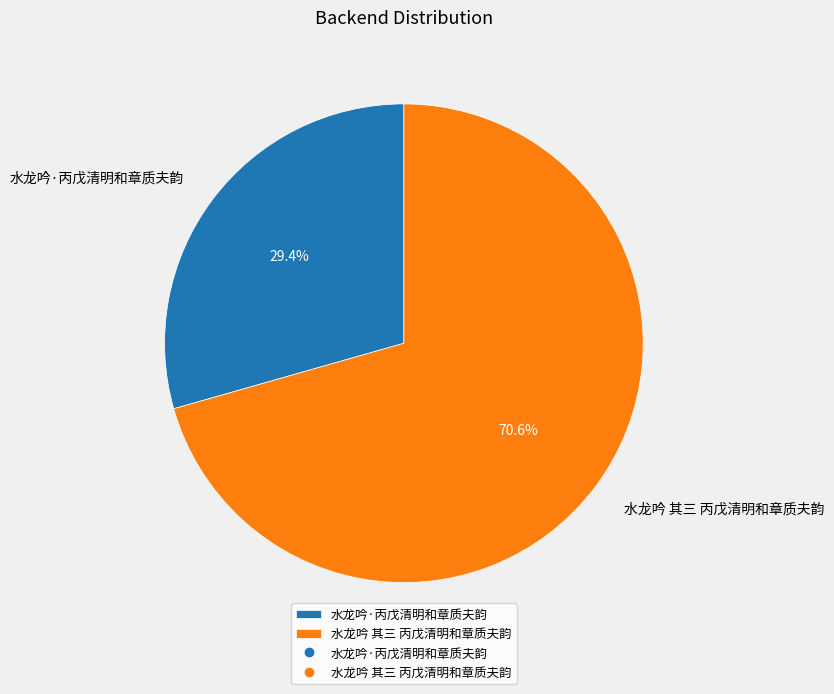

Rank the categories by value from lowest to highest.

水龙吟·丙戊清明和章质夫韵, 水龙吟 其三 丙戊清明和章质夫韵